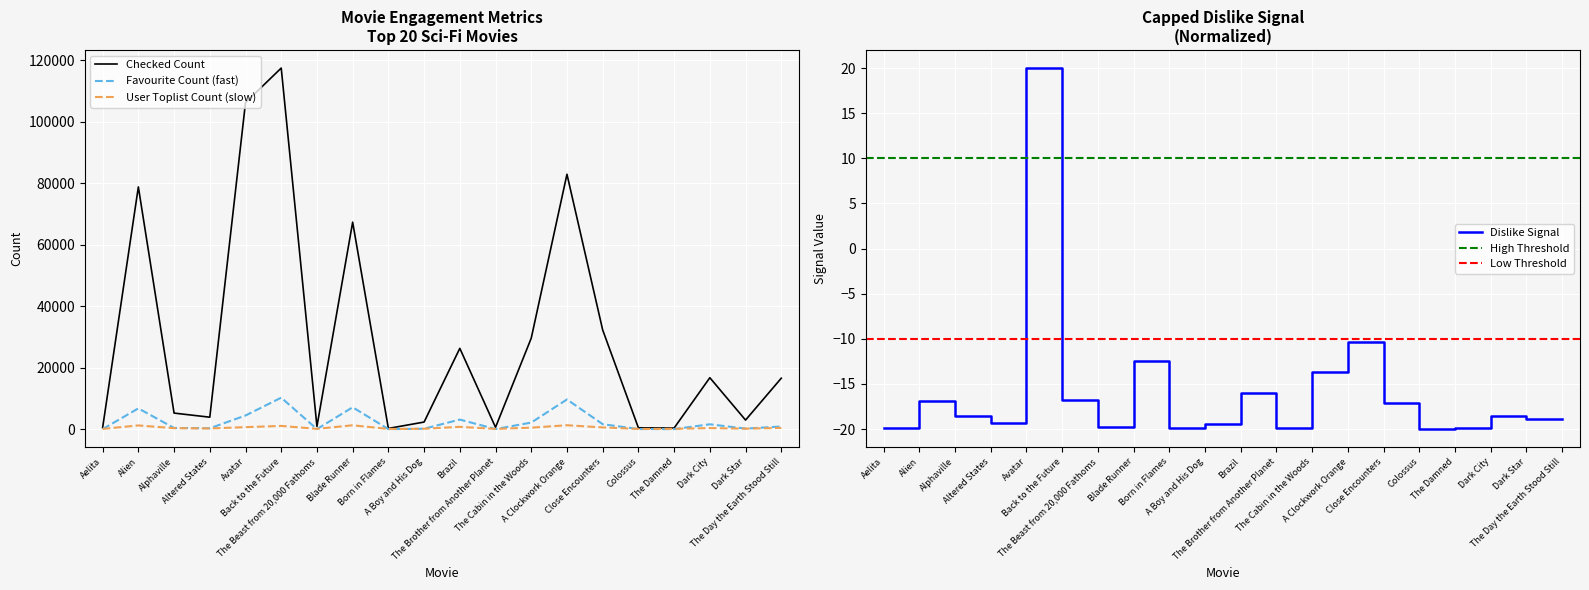

How many series are shown in this chart?

3